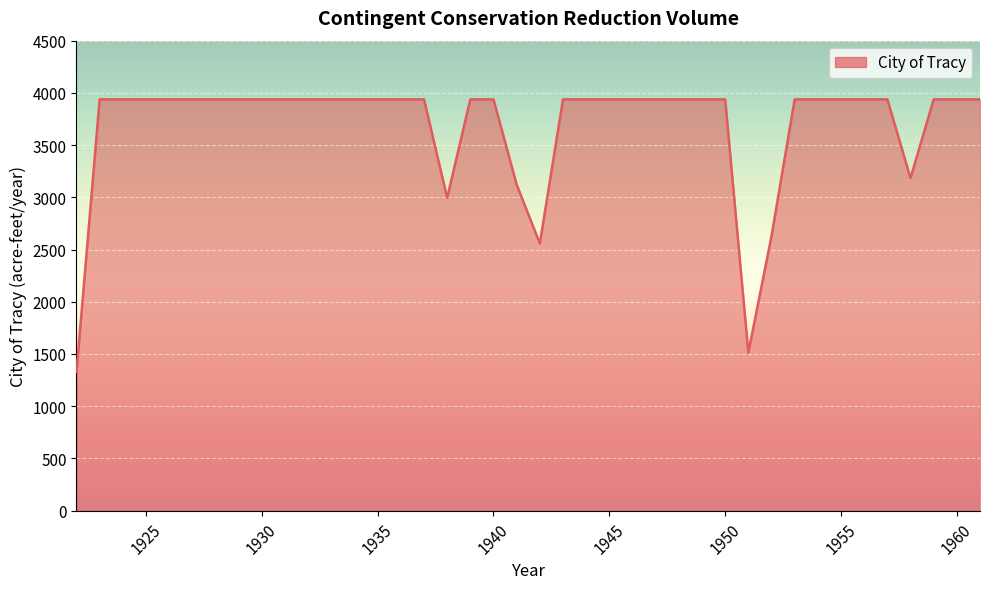

What is the difference between the maximum and minimum values?

2609.0